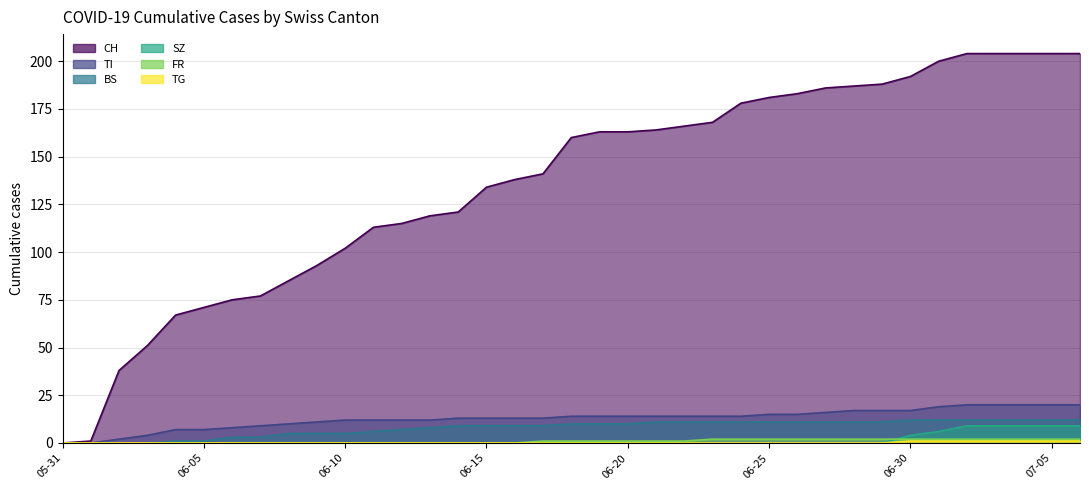

How many lines are shown in the chart?

6